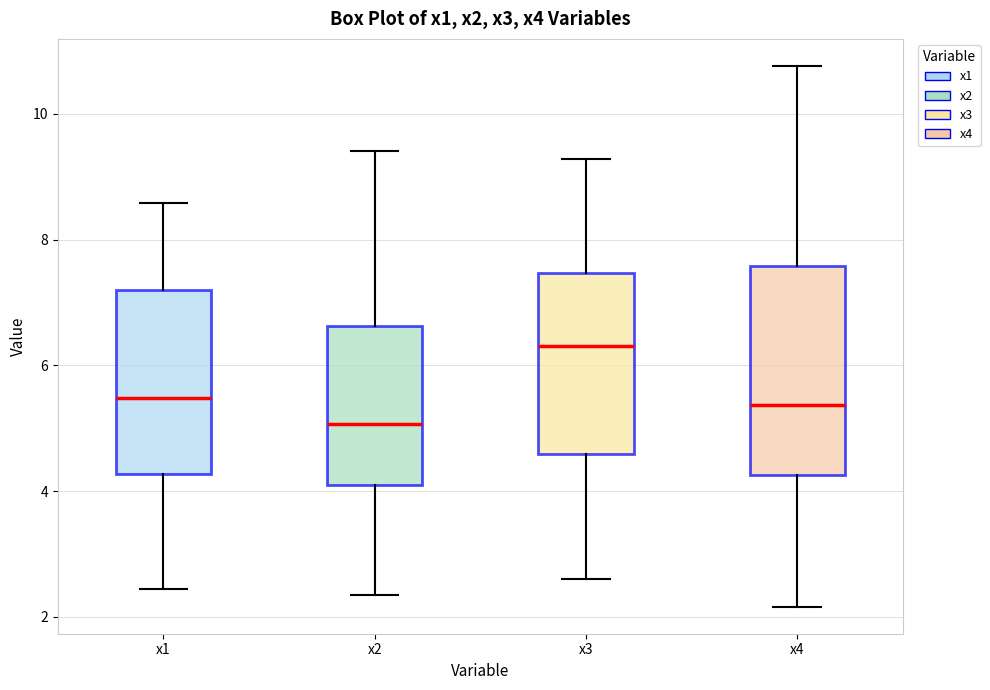

Where does the median line of the box for x2 sit on the y-axis? The values are not printed on the chart, so give them approximately, as read against the axis.

5.0